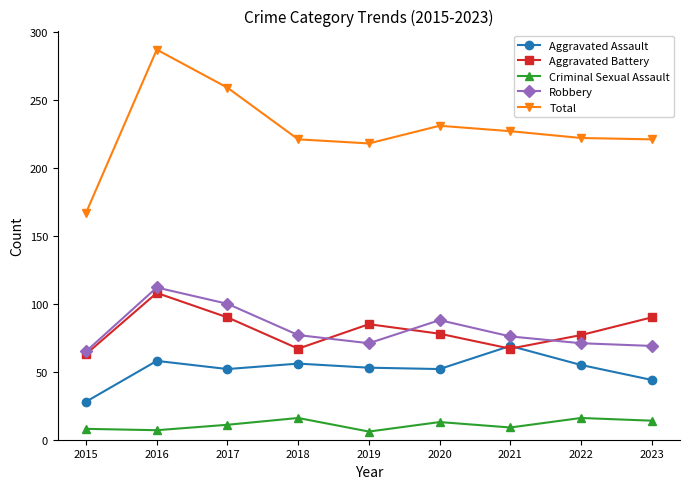

Is the value of Aggravated Assault at 2020 greater than the value of Robbery at 2020?

No